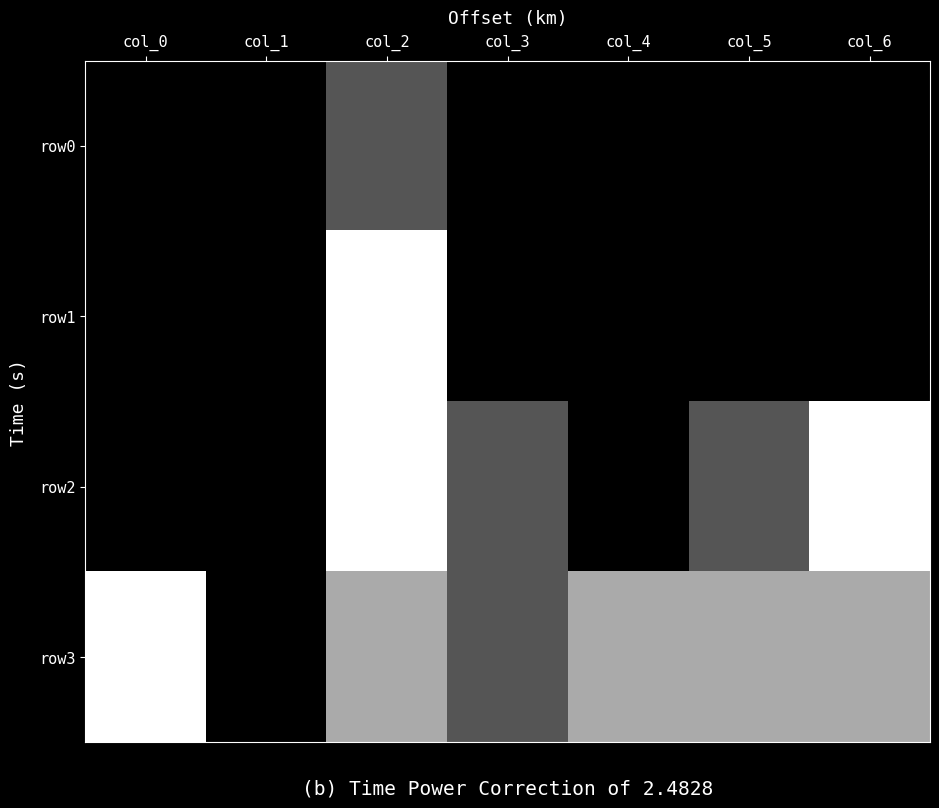

Rank the series by their average value, from lowest to highest.

row0, row1, row2, row3